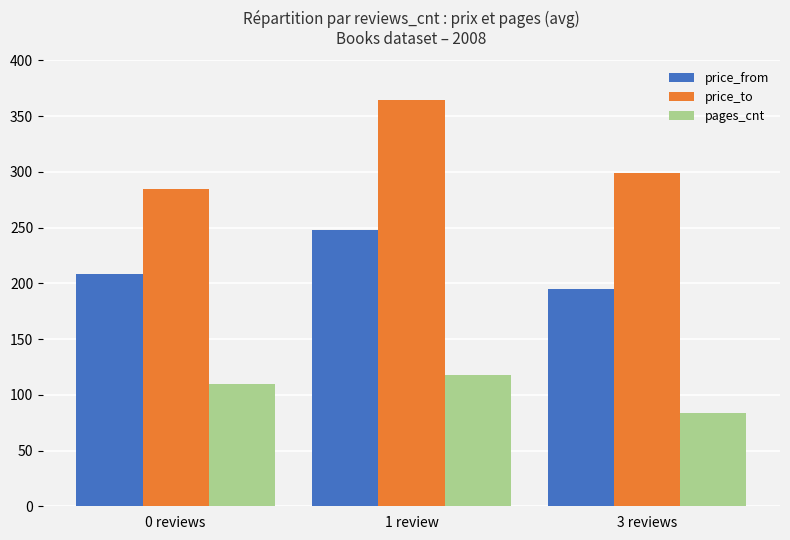

Count the number of data series in this chart.

3